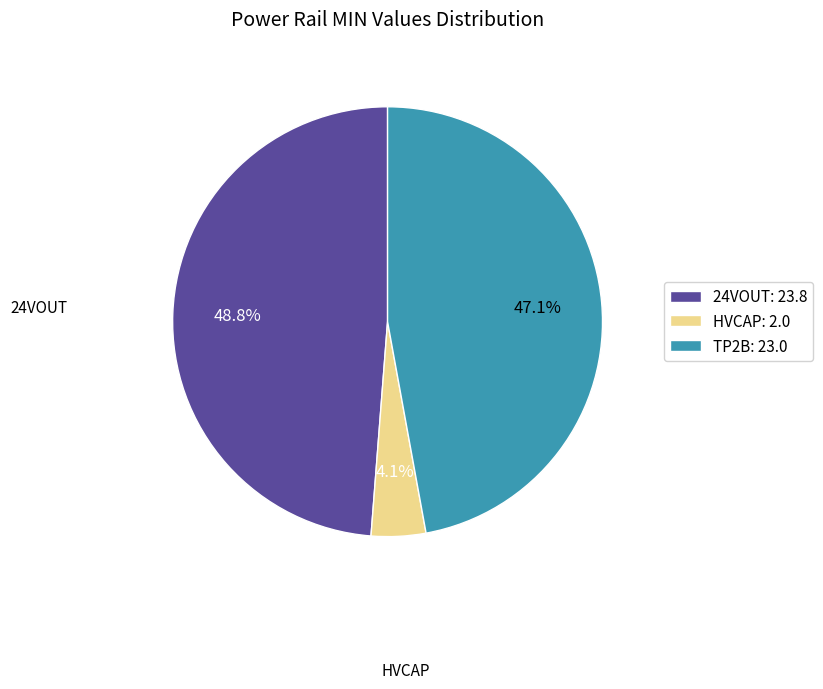

Does any single category account for the majority?

No